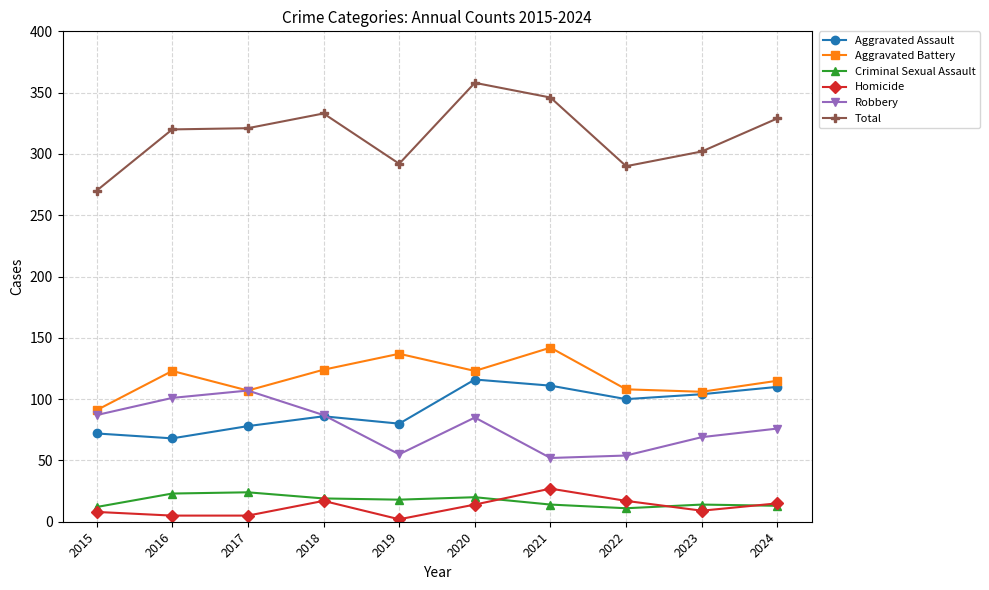

How many values in the Homicide series are below 14?

5